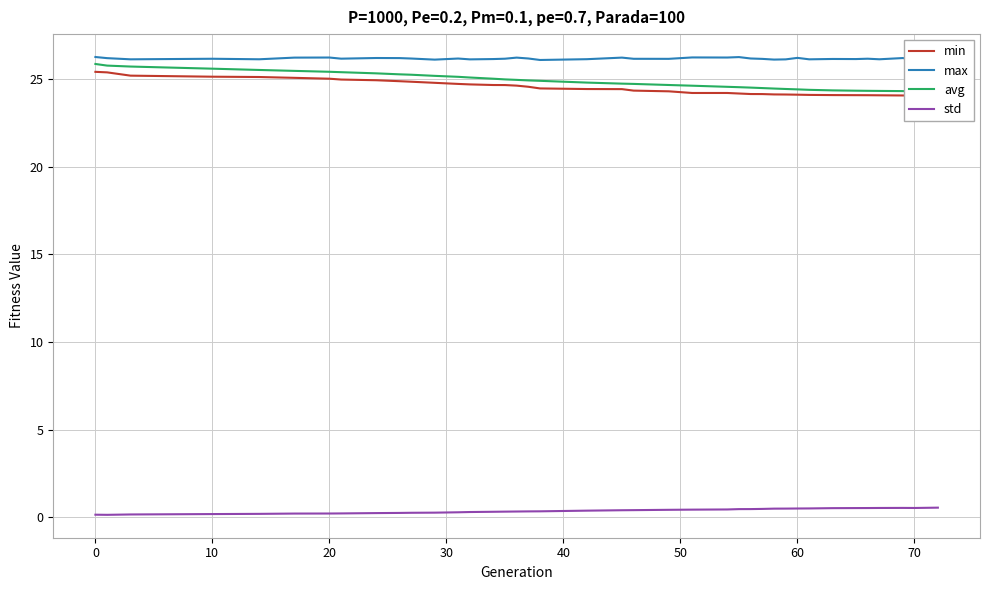

True or false: std and max intersect in this chart.

False